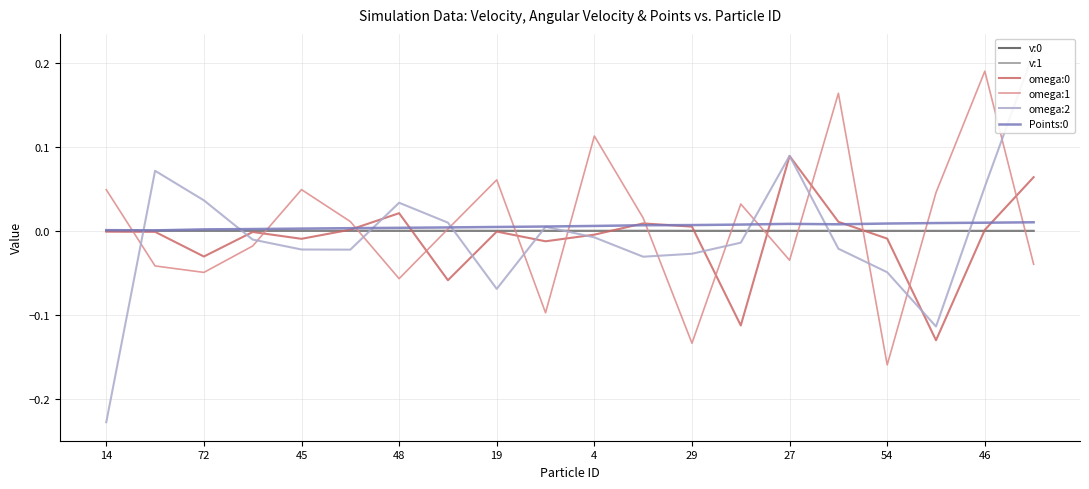

At which label does v:0 first exceed 0?

14